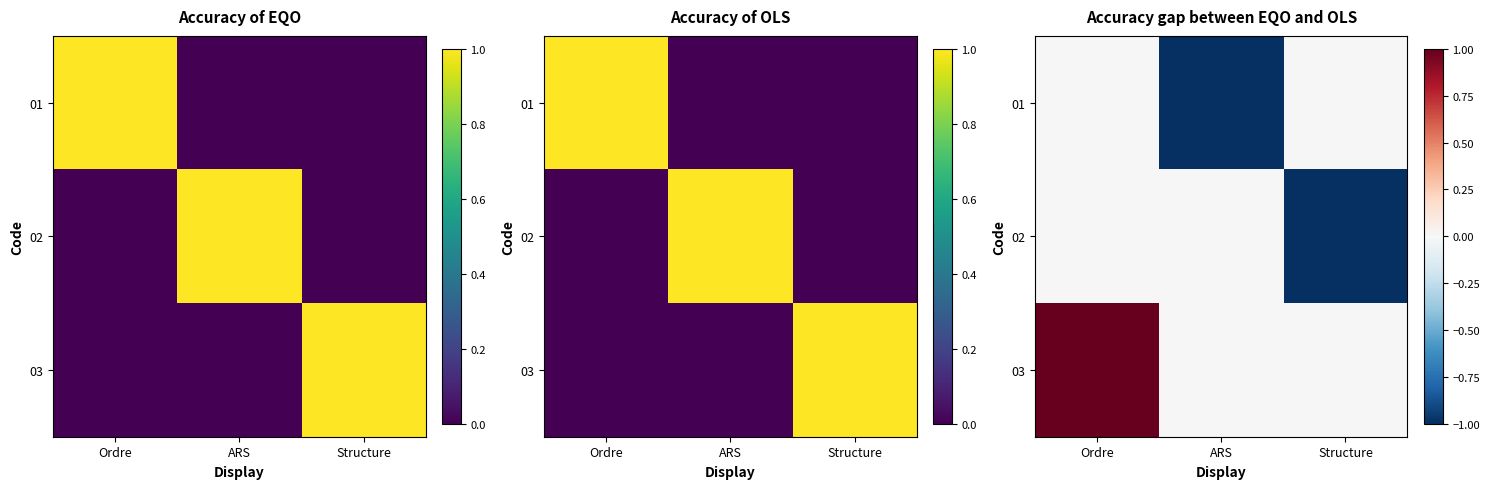

What is the highest value of the 03 series?

1